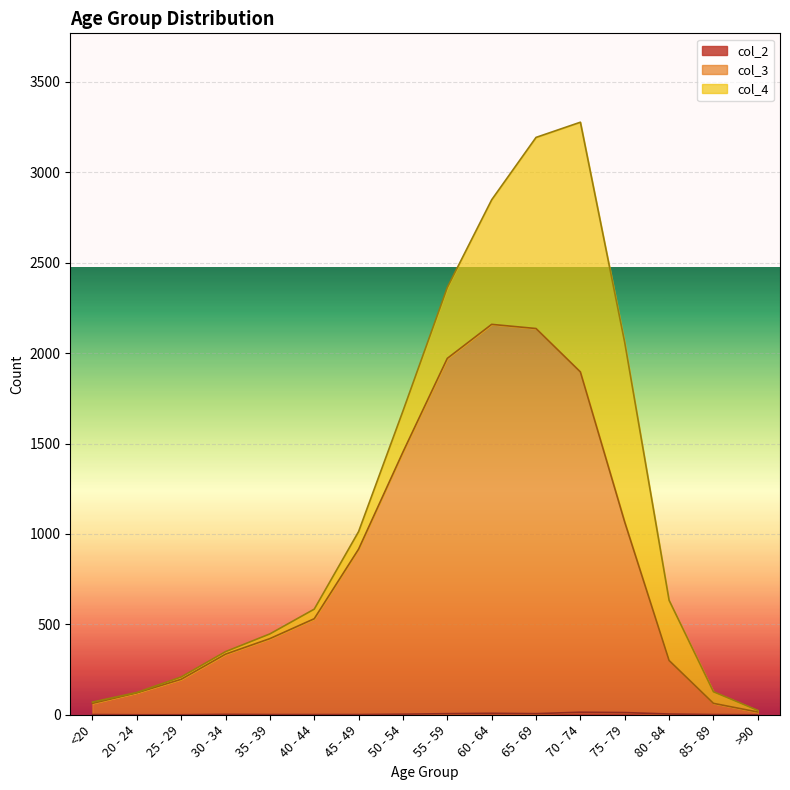

The col_2 series shows 0 at 45 - 49. True or false?

False